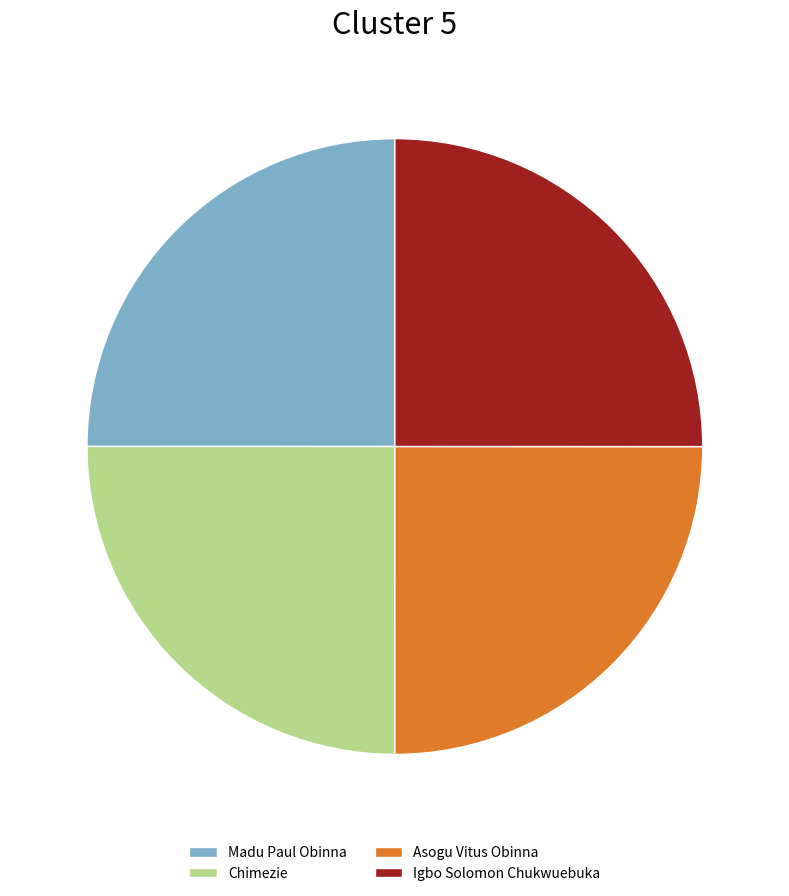

How many slices are in this pie chart?

4